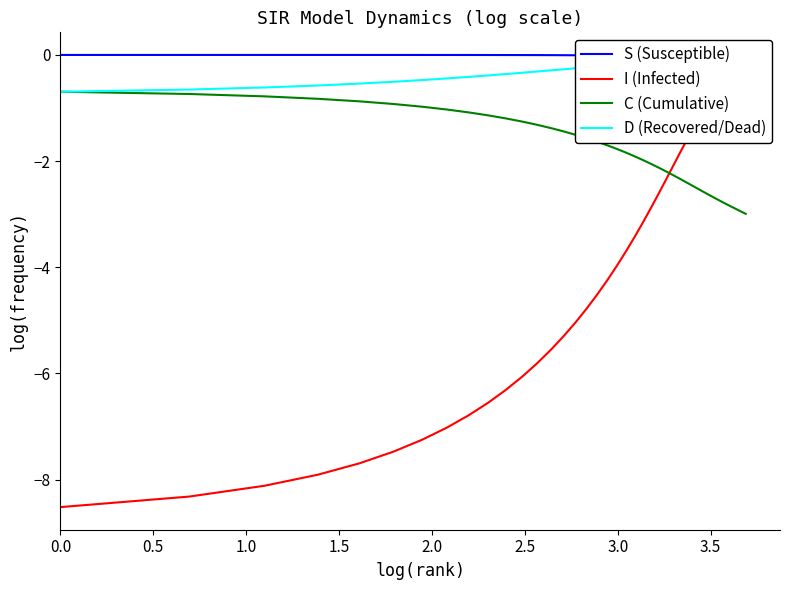

Reading left to right, what are all the values shown in this chart?

S (Susceptible): -0.0	-0.0	-0.0	-0.0	-0.0	-0.0	-0.0	-0.0	-0.0	-0.0	-0.0	-0.0	-0.0	-0.0	-0.0	-0.0	-0.0	-0.0	-0.0	-0.0	-0.0	-0.0	-0.0	-0.1	-0.1	-0.1	-0.1	-0.2	-0.2	-0.3	-0.4	-0.4	-0.5	-0.6	-0.8	-0.9	-1.0	-1.1	-1.2	-1.3
I (Infected): -8.5	-8.3	-8.1	-7.9	-7.7	-7.5	-7.2	-7.0	-6.8	-6.6	-6.3	-6.1	-5.8	-5.6	-5.3	-5.0	-4.8	-4.5	-4.2	-4.0	-3.7	-3.4	-3.2	-2.9	-2.6	-2.4	-2.1	-1.9	-1.6	-1.4	-1.2	-1.0	-0.9	-0.7	-0.6	-0.5	-0.5	-0.4	-0.4	-0.3
C (Cumulative): -0.7	-0.7	-0.8	-0.8	-0.9	-0.9	-1.0	-1.0	-1.1	-1.1	-1.2	-1.3	-1.3	-1.4	-1.4	-1.5	-1.6	-1.6	-1.7	-1.8	-1.8	-1.9	-2.0	-2.1	-2.1	-2.2	-2.3	-2.3	-2.4	-2.5	-2.5	-2.6	-2.6	-2.7	-2.8	-2.8	-2.9	-2.9	-2.9	-3.0
D (Recovered/Dead): -0.7	-0.7	-0.6	-0.6	-0.5	-0.5	-0.5	-0.4	-0.4	-0.4	-0.4	-0.3	-0.3	-0.3	-0.3	-0.3	-0.2	-0.2	-0.2	-0.2	-0.2	-0.2	-0.1	-0.1	-0.1	-0.1	-0.1	-0.1	-0.1	-0.1	-0.1	-0.1	-0.1	-0.1	-0.1	-0.1	-0.1	-0.1	-0.1	-0.1